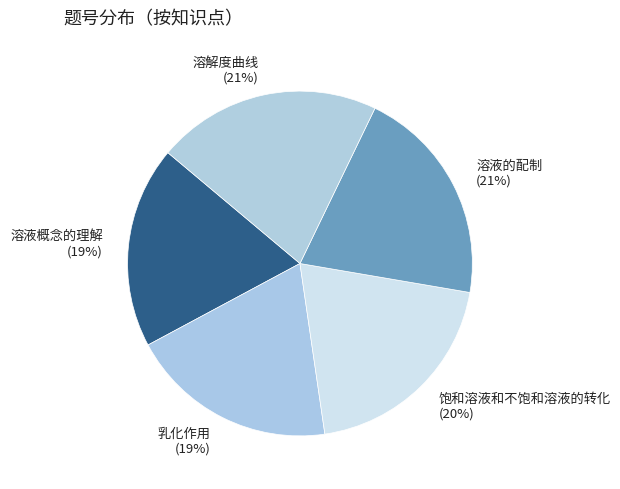

Does 溶液概念的理解 account for over 50% of the chart?

No